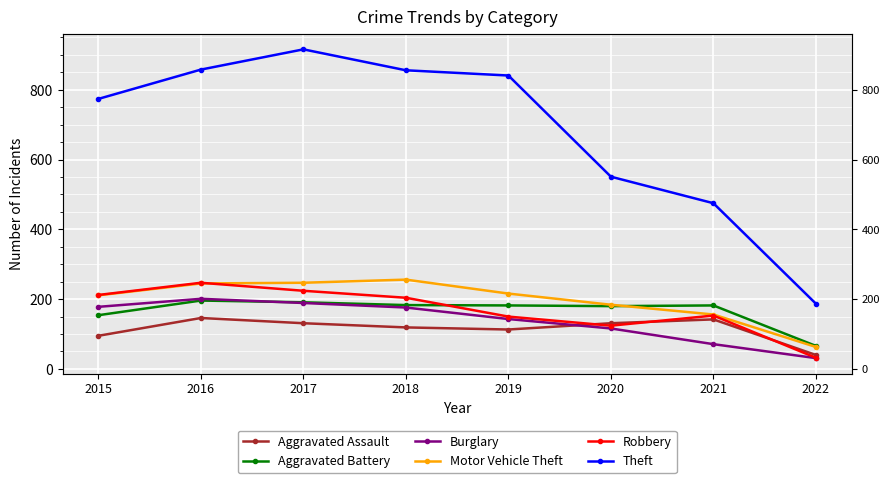

How many data points in Theft are less than 841?

4